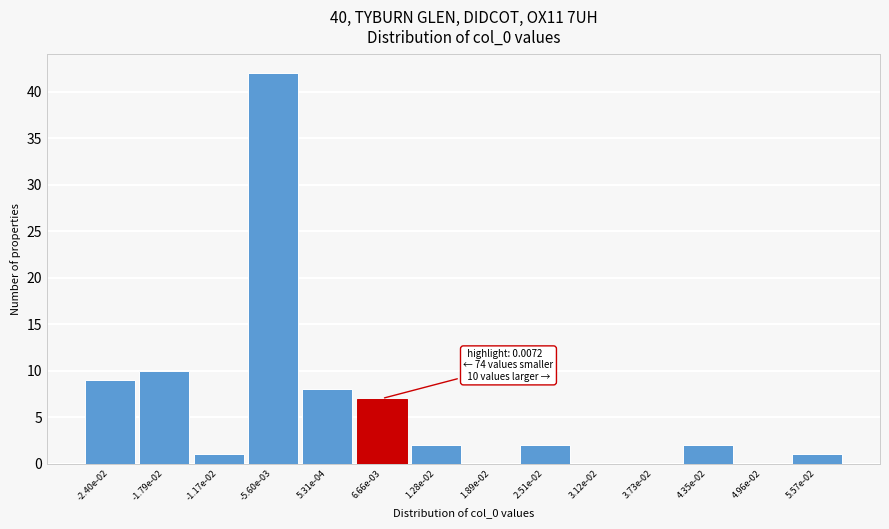

Reading right to left, extract all data points from this chart.

5.57e-02=1	4.96e-02=0	4.35e-02=2	3.73e-02=0	3.12e-02=0	2.51e-02=2	1.89e-02=0	1.28e-02=2	6.66e-03=7	5.31e-04=8	-5.60e-03=42	-1.17e-02=1	-1.79e-02=10	-2.40e-02=9